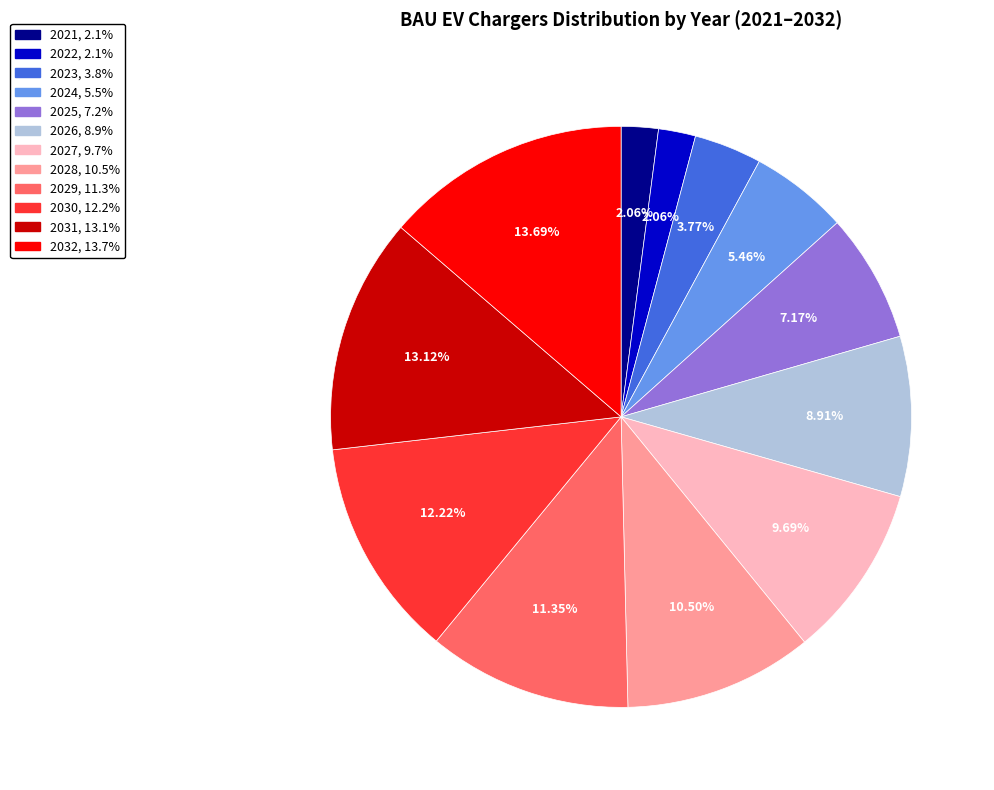

What is the largest slice in the pie chart?

2032